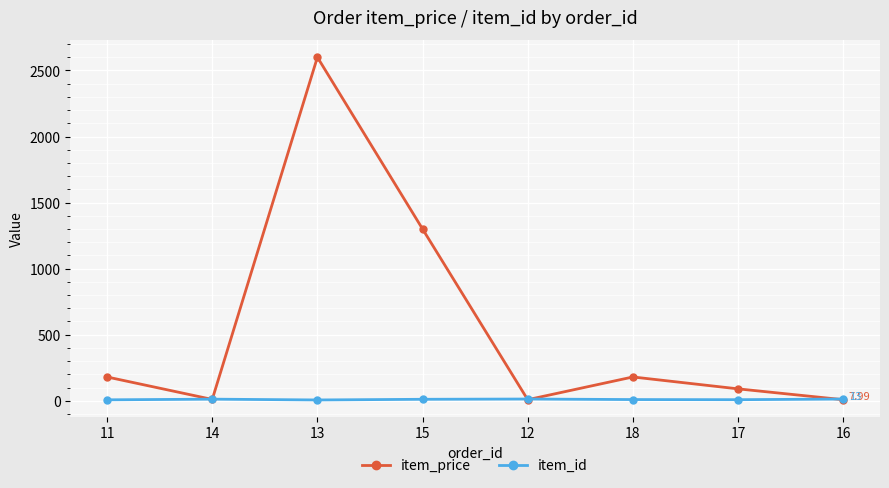

Is the value of item_price at 18 greater than the value of item_id at 12?

Yes